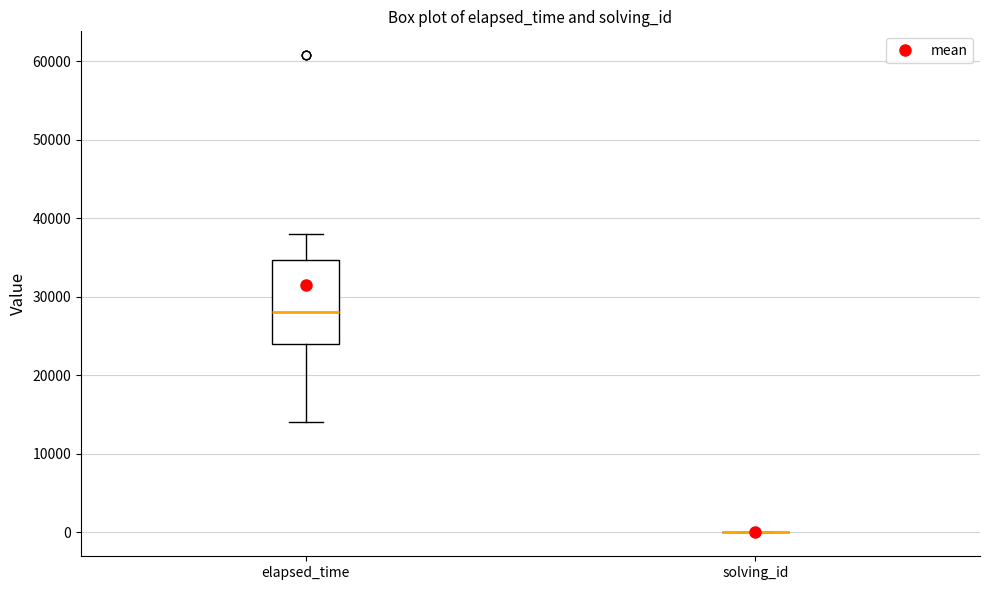

Reading left to right, transcribe this box plot: for each box, give where its median line is, the range the box spans, and where its two whiskers end, as read against the y-axis. The values are not printed on the chart, so give them approximately, as read against the axis.

elapsed_time: median 28000, box 24000 to 35000, whiskers 14000 to 38000
solving_id: box collapsed to a line at 0, whiskers 0 to 0